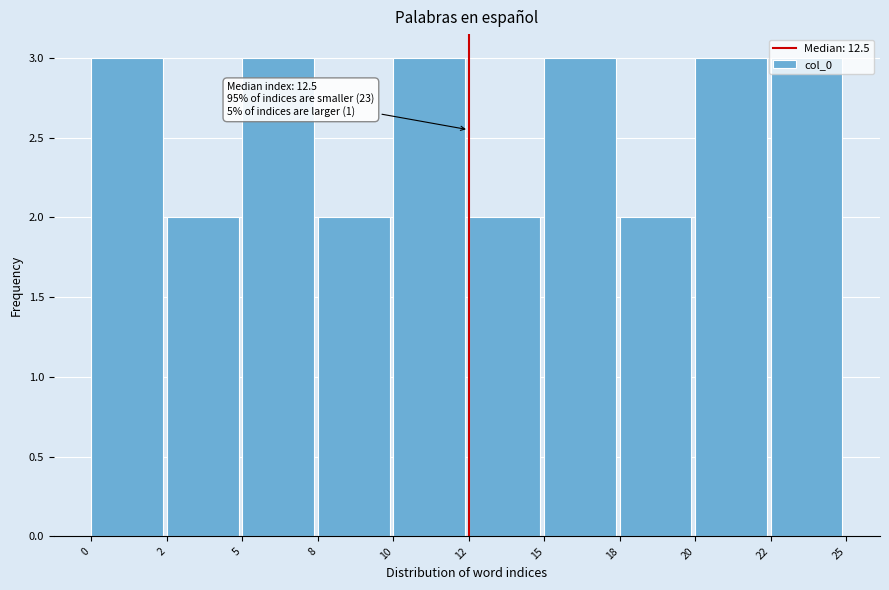

What is the maximum value shown in the chart?

3